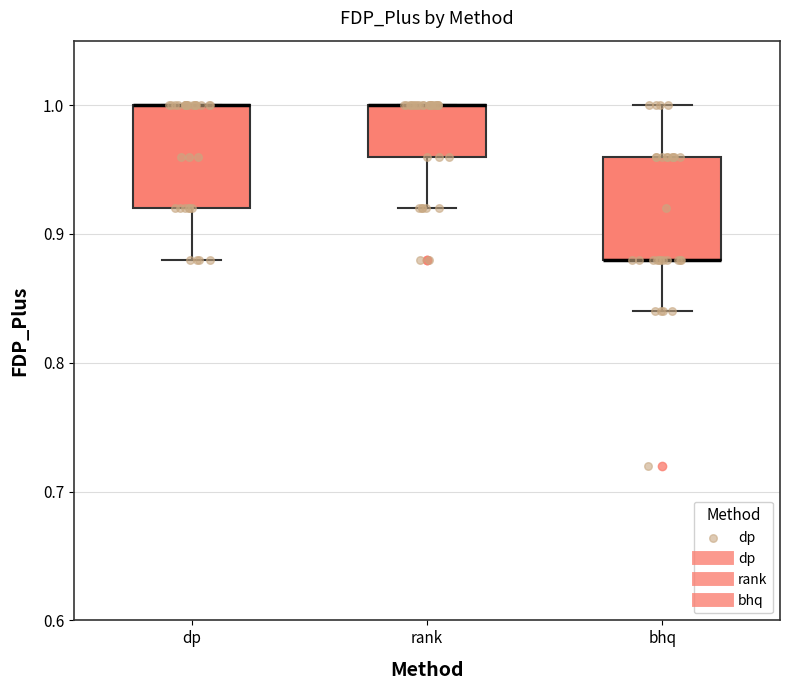

Reading left to right, read every box against the y-axis: the position of its median line, the range the box covers, and the ends of its whiskers. The values are not printed on the chart, so give them approximately, as read against the axis.

dp: median 1.00 (drawn on the box's upper edge), box 0.92 to 1.00, whiskers 0.88 to 1.00
rank: median 1.00 (drawn on the box's upper edge), box 0.96 to 1.00, whiskers 0.92 to 1.00
bhq: median 0.88 (drawn on the box's lower edge), box 0.88 to 0.96, whiskers 0.84 to 1.00